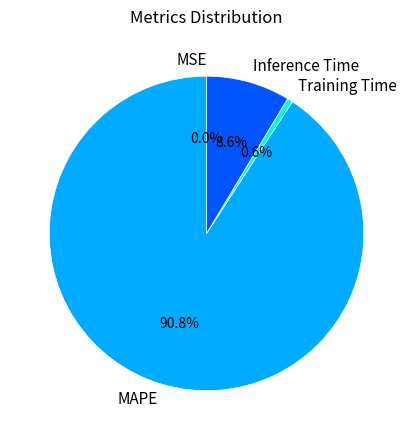

Between Training Time and MAPE, which is larger?

MAPE